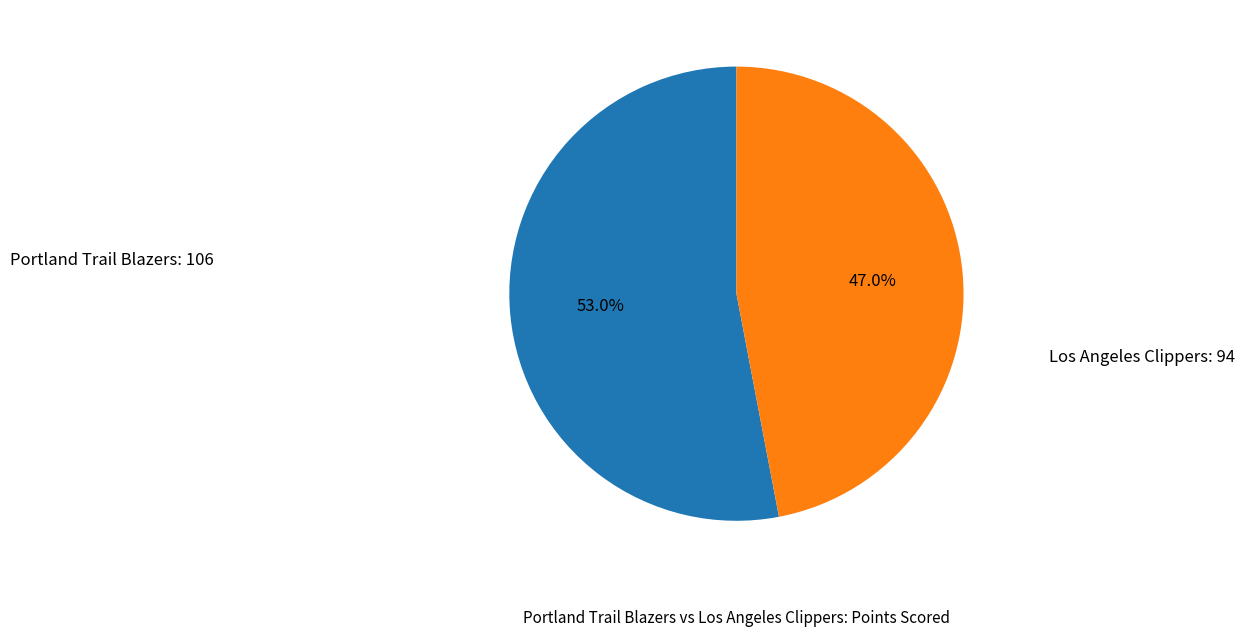

Does any single category account for the majority?

Yes